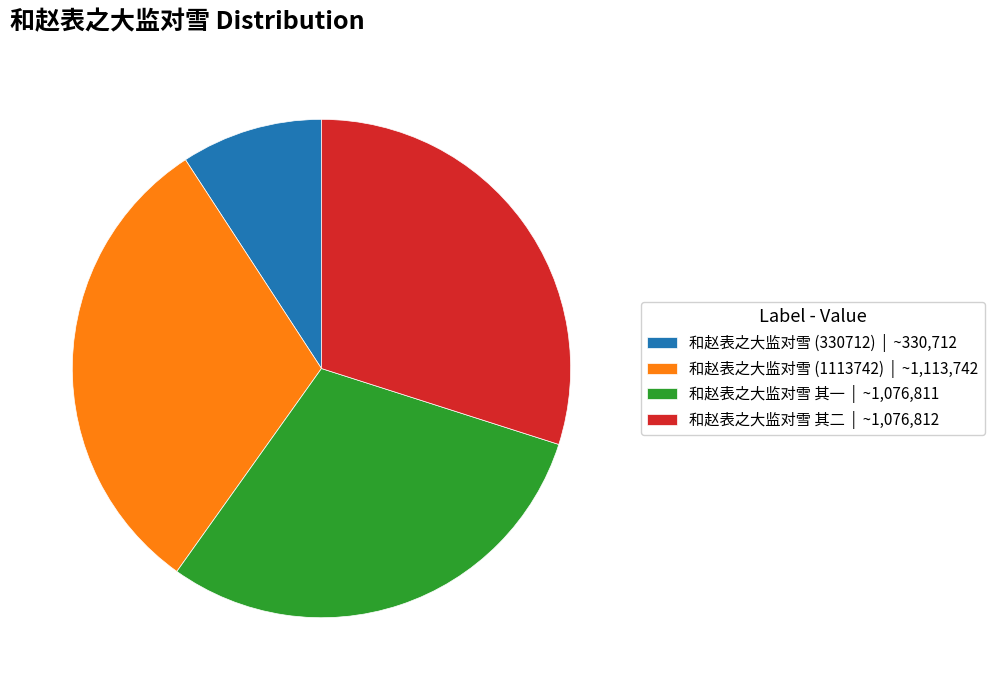

Combined, do 和赵表之大监对雪 其一 | ~1,076,811 and 和赵表之大监对雪 其二 | ~1,076,812 account for over 50%?

Yes